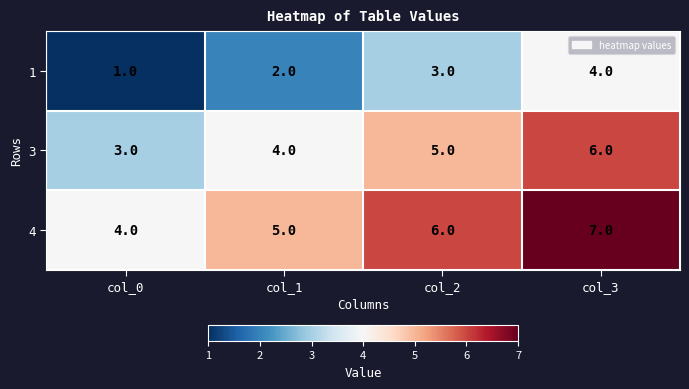

What is the difference between the 1 values at col_3 and col_0?

3